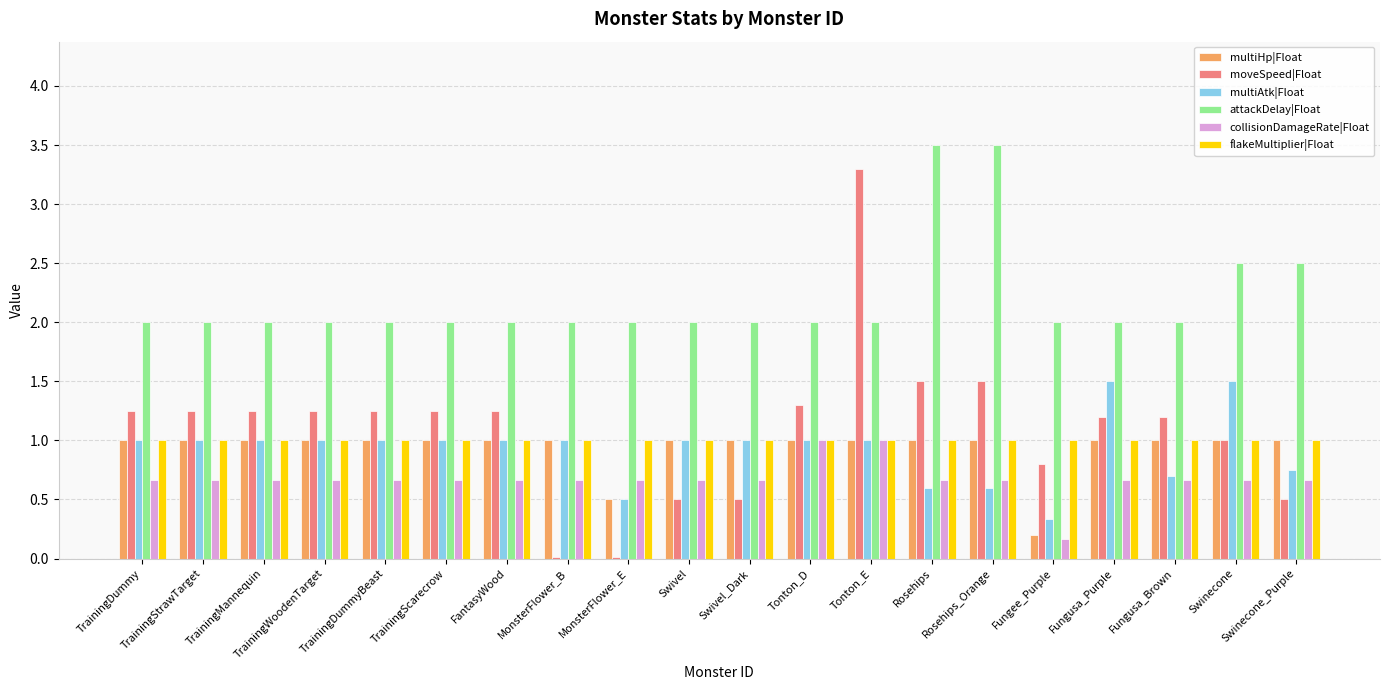

What are all the series names shown in the legend?

multiHp|Float, moveSpeed|Float, multiAtk|Float, attackDelay|Float, collisionDamageRate|Float, flakeMultiplier|Float